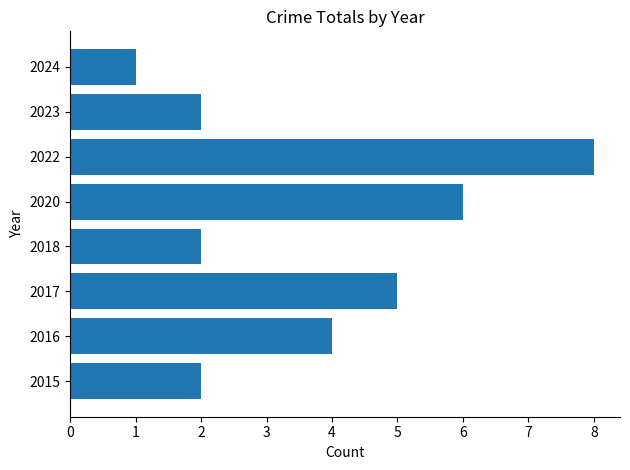

The value at 2022 is 3. True or false?

False